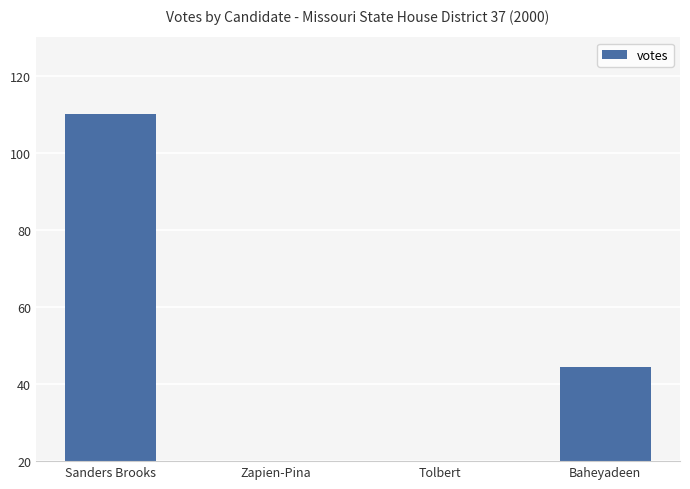

Reading left to right, transcribe all the data shown in this chart.

110.0	13.8	5.5	44.4